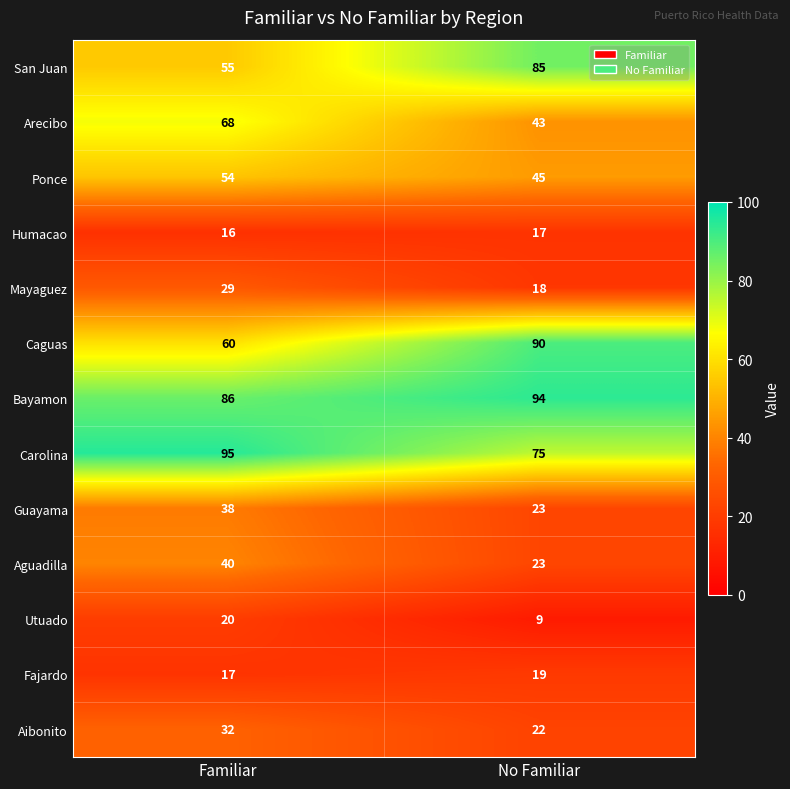

Is it true that Aguadilla equals 40 at Familiar?

True